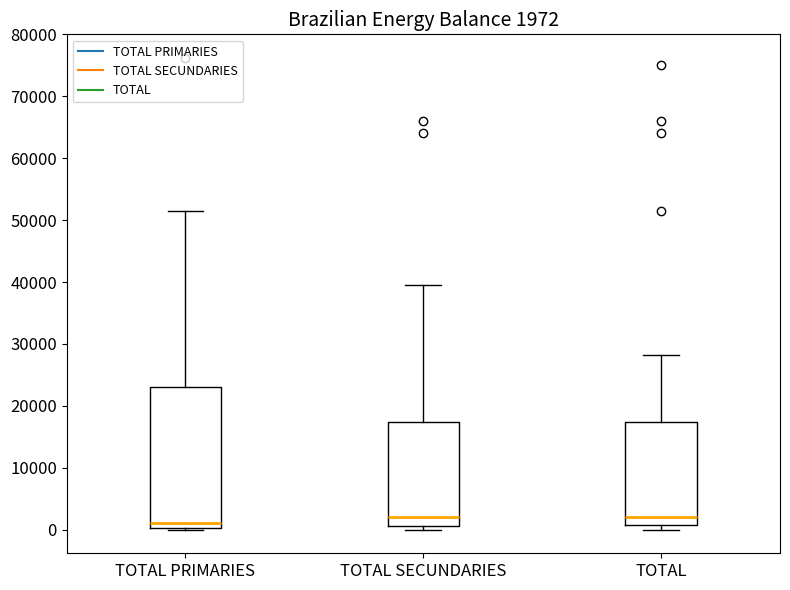

Which box is the tallest, from its lower edge to its upper edge?

TOTAL PRIMARIES